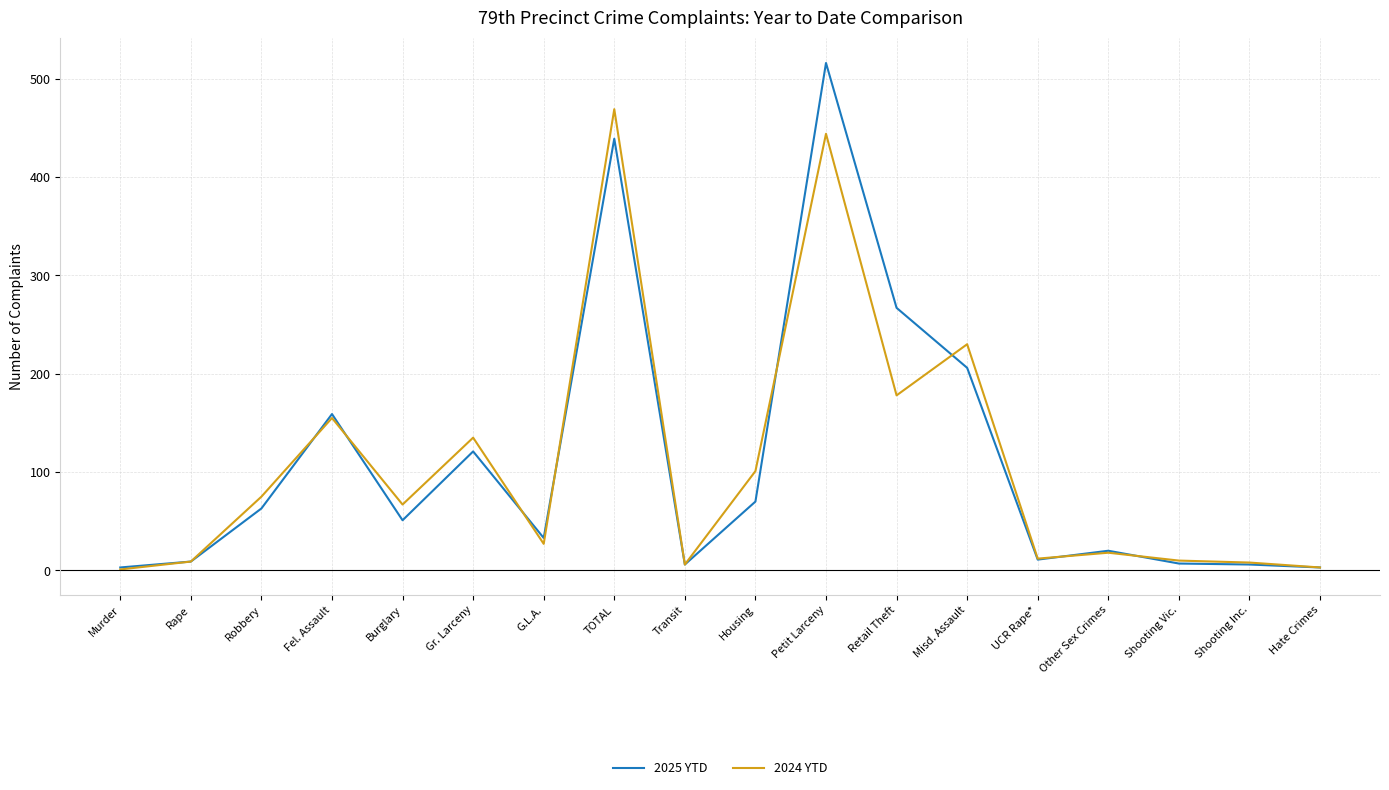

List the series in order of their peak value, lowest first.

2024 YTD, 2025 YTD